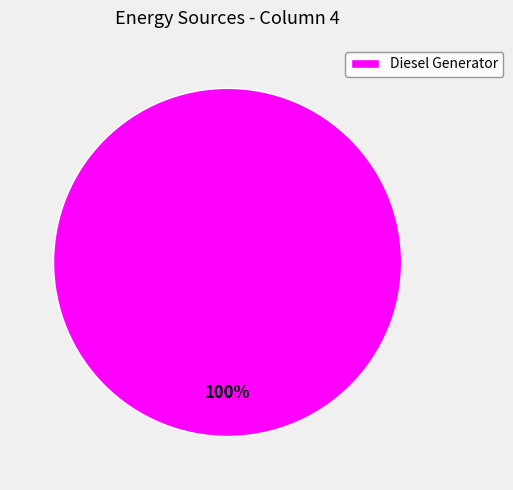

Count the number of slices in the pie.

1